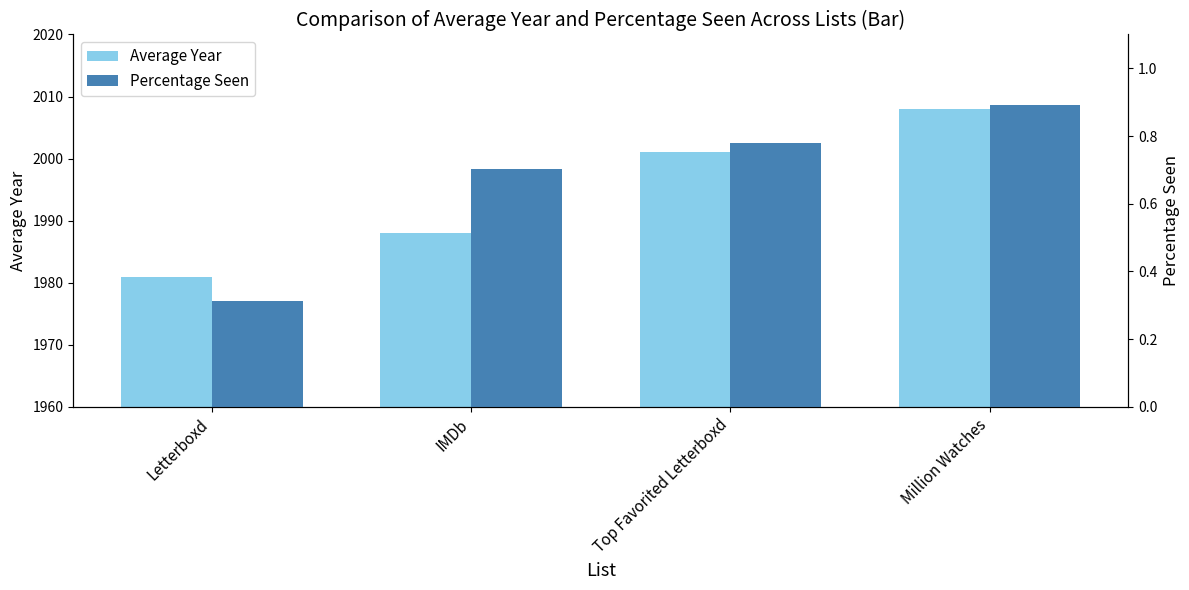

List the labels in order of Percentage Seen value, smallest first.

Letterboxd, IMDb, Top Favorited Letterboxd, Million Watches